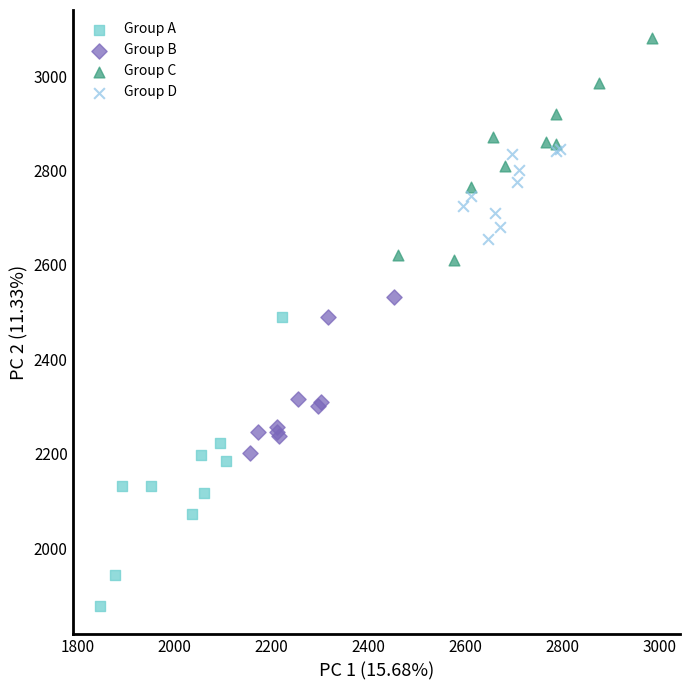

Which series contains the lowest Y value?

Group A